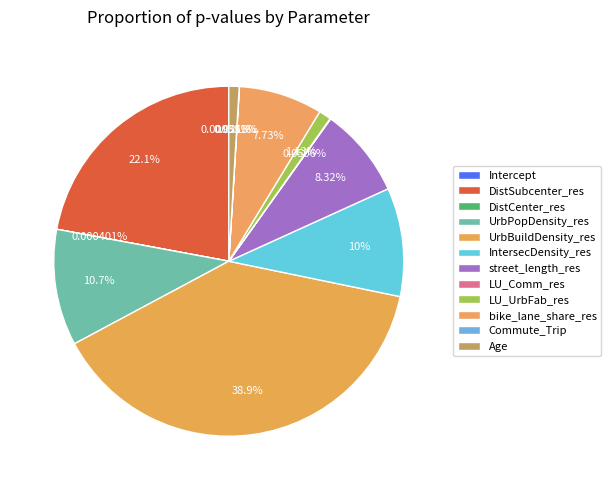

Which slice is the smallest?

Intercept